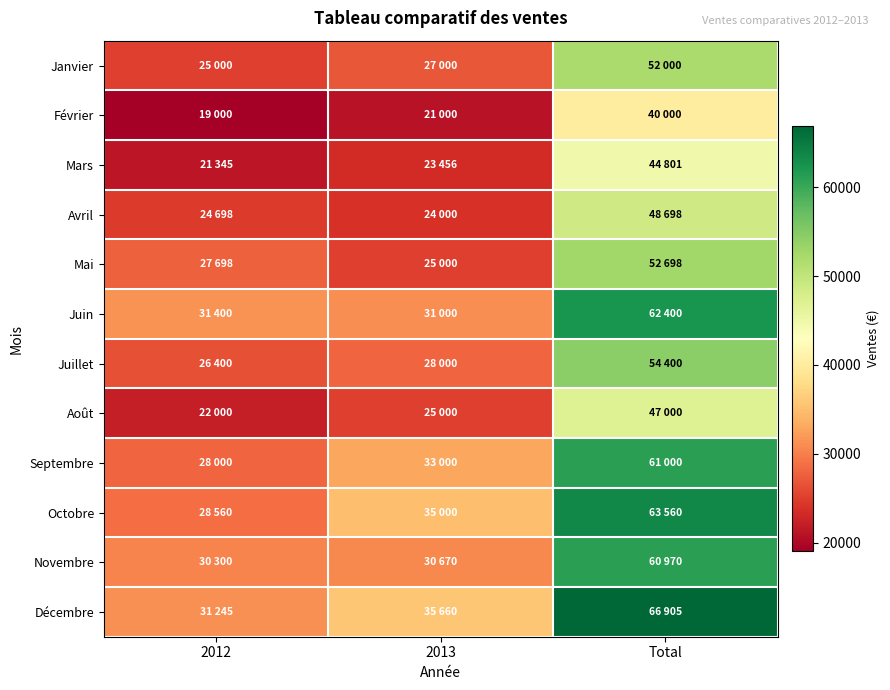

Rank the series by their maximum value, from lowest to highest.

Février, Mars, Août, Avril, Janvier, Mai, Juillet, Novembre, Septembre, Juin, Octobre, Décembre